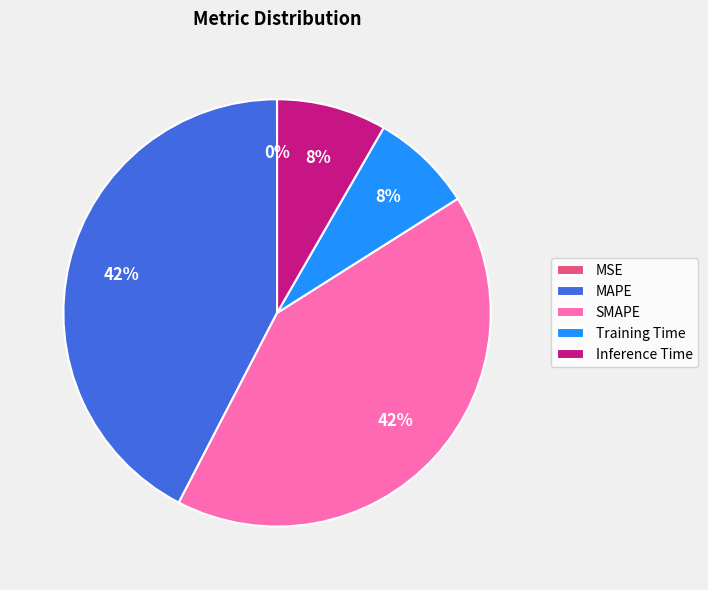

The Inference Time slice represents 8% of the pie. True or false?

True